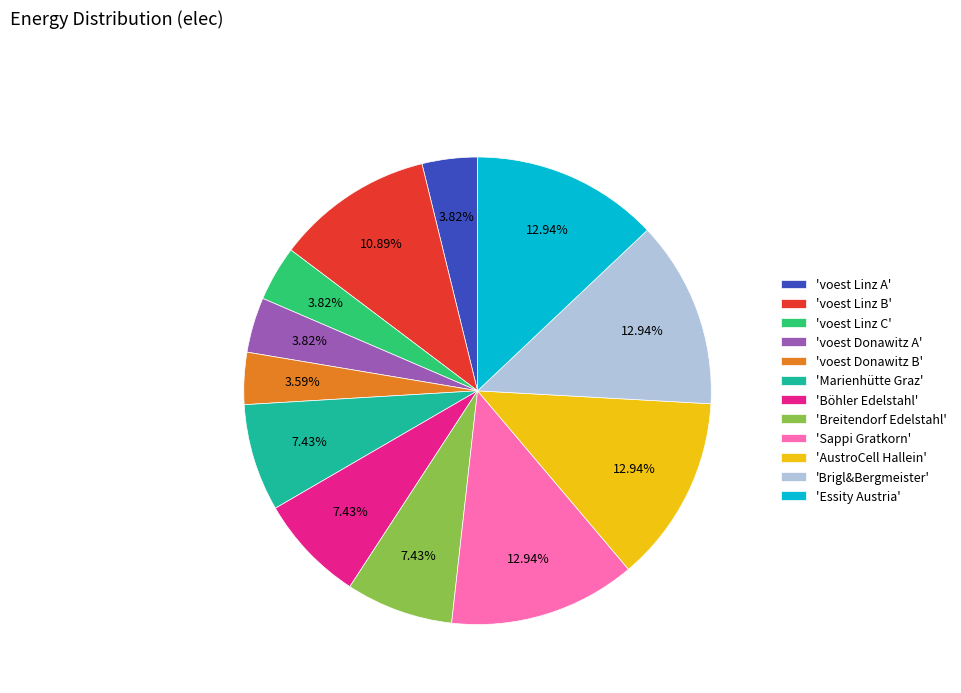

What is the ratio of the value at 'Marienhütte Graz' to the value at 'AustroCell Hallein'?

0.6